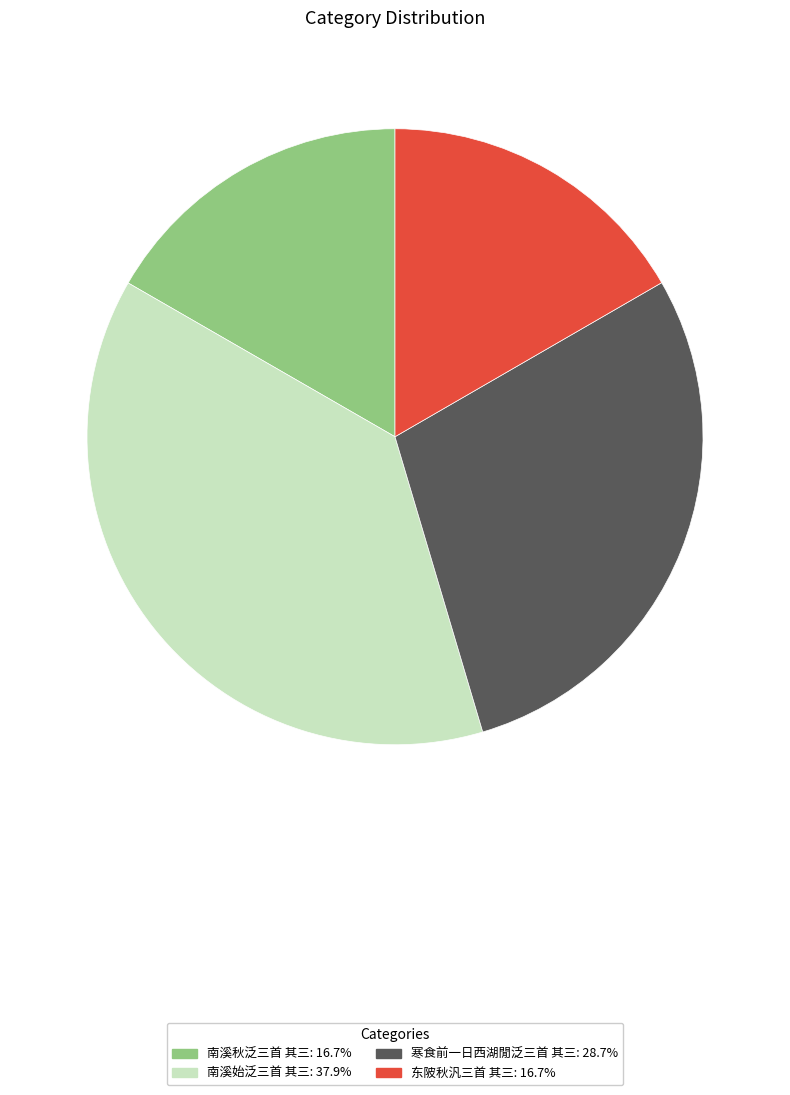

Does 寒食前一日西湖閒泛三首 其三 account for over 50% of the chart?

No